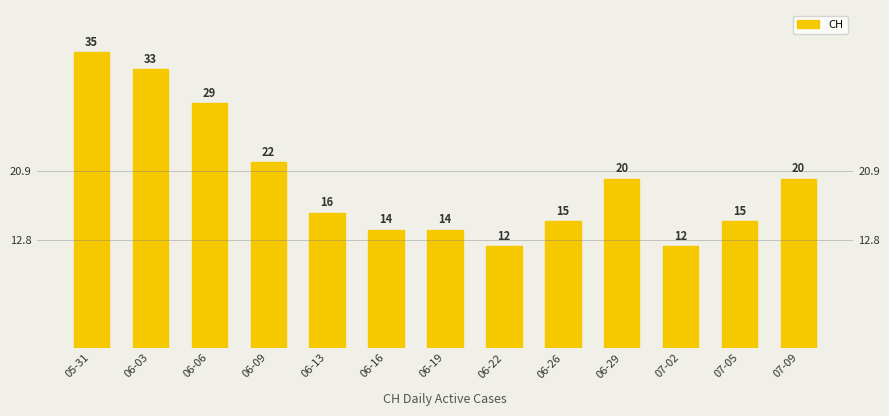

How many values exceed 16?

6